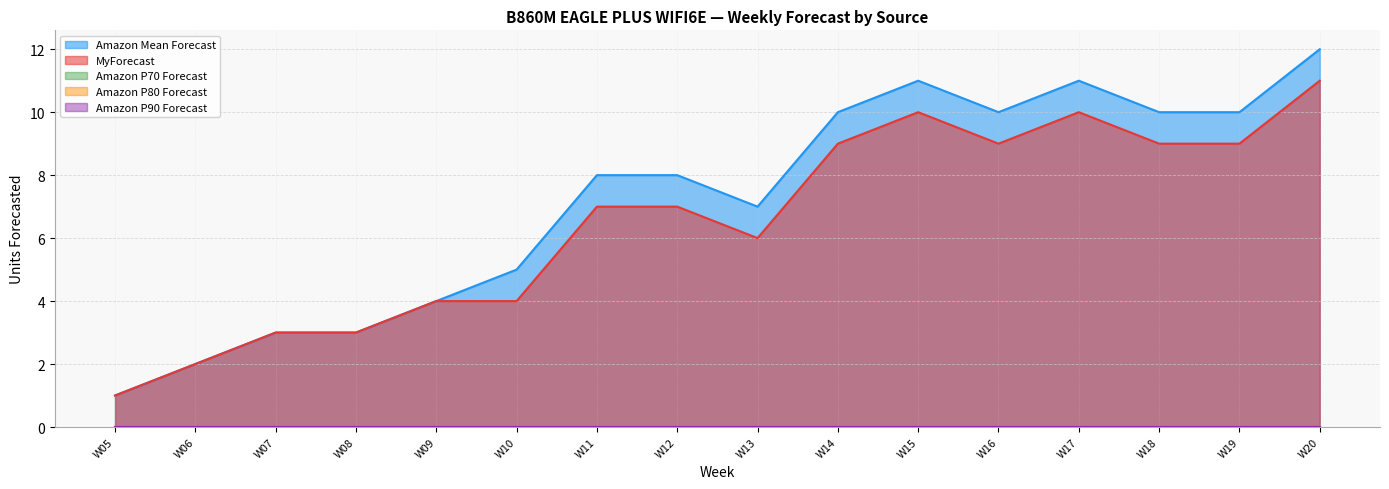

True or false: MyForecast has a value of 4 at W10.

True